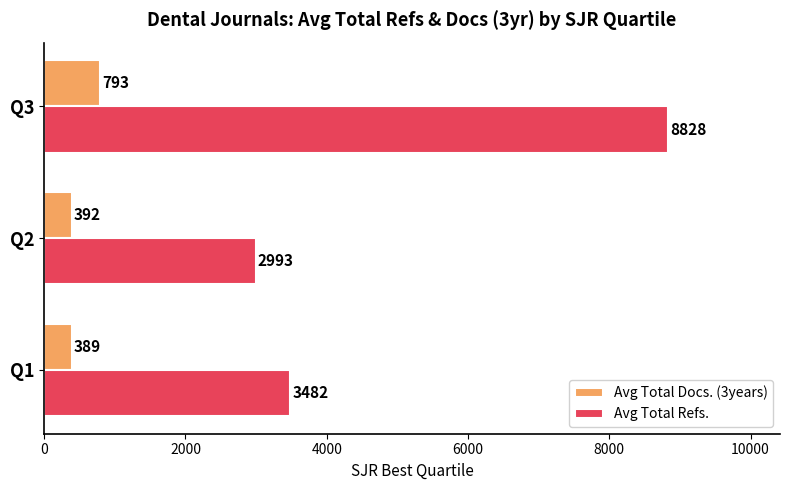

Between Q2 and Q3, which series saw the biggest shift?

Avg Total Refs.